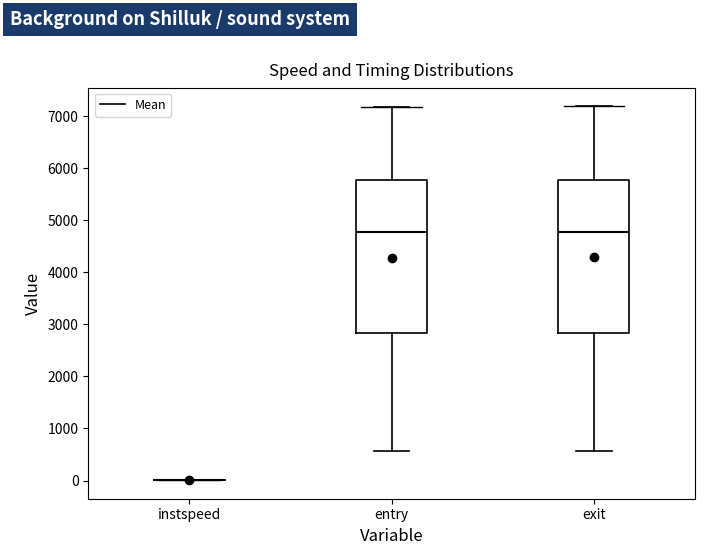

Where does the upper whisker of the box for exit end on the y-axis? The values are not printed on the chart, so give them approximately, as read against the axis.

7200